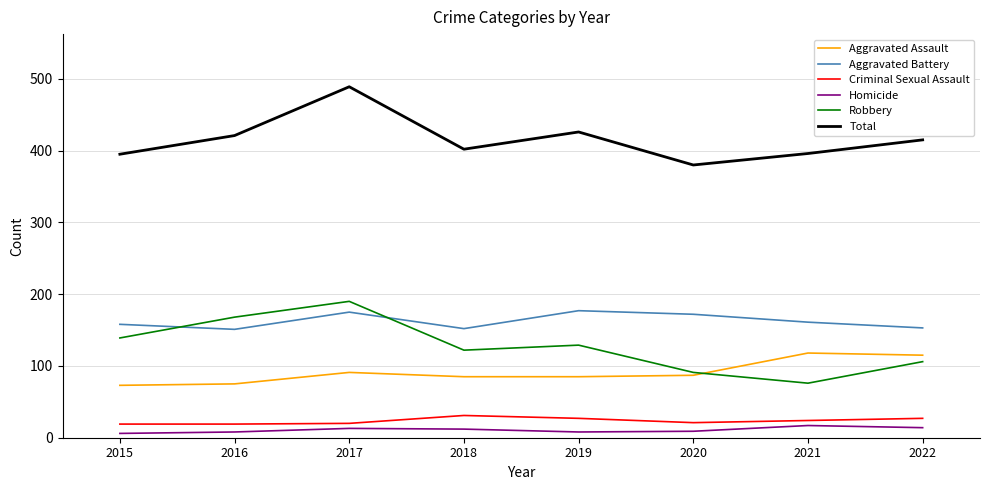

Which category has the lowest value in the Robbery series?

2021